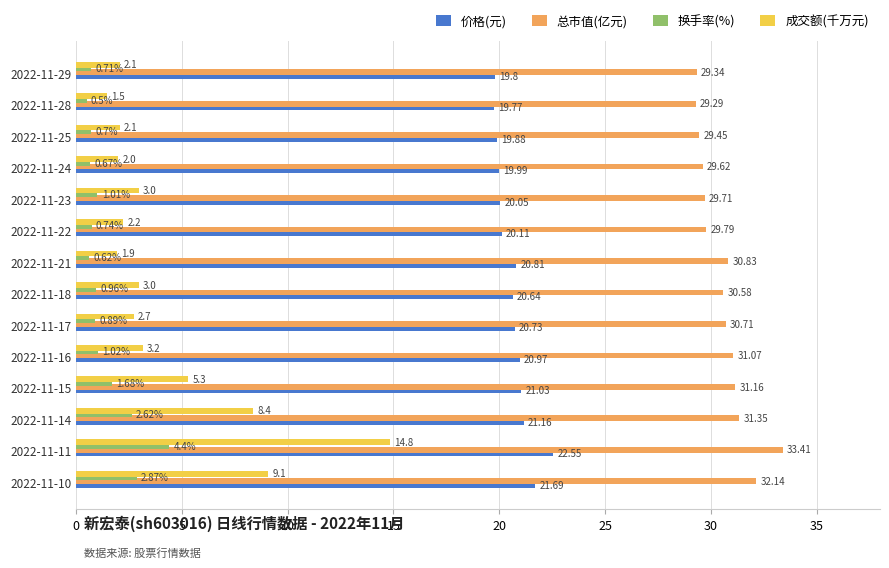

What is the average value of the 价格(元) series?

20.7